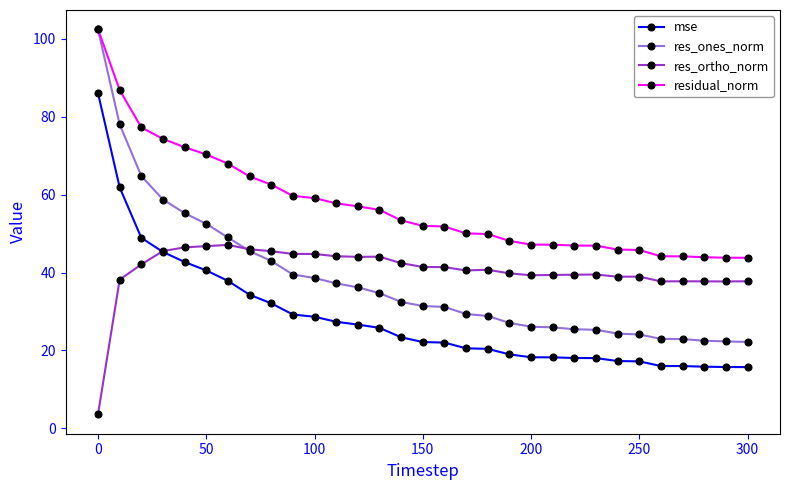

What is the maximum value shown in the chart?

102.5